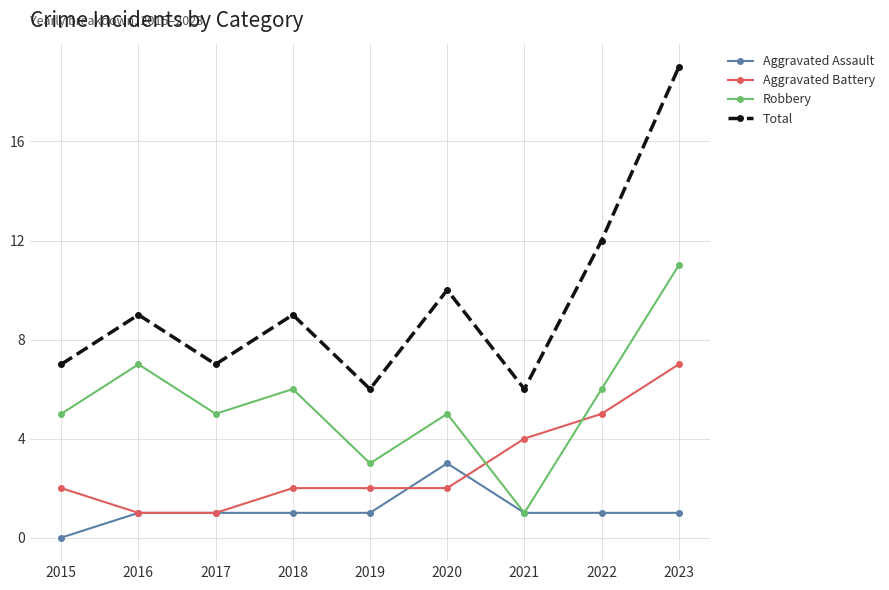

What is the value of the Robbery point at the 2nd from the left?

7